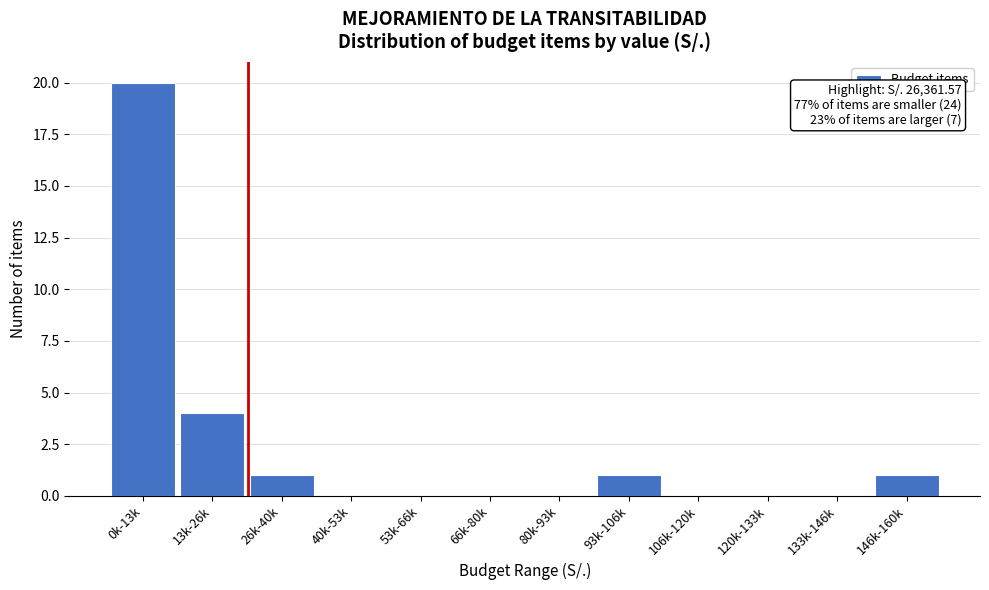

Reading left to right, transcribe all the data shown in this chart.

0k-13k=20	13k-26k=4	26k-40k=1	40k-53k=0	53k-66k=0	66k-80k=0	80k-93k=0	93k-106k=1	106k-120k=0	120k-133k=0	133k-146k=0	146k-160k=1